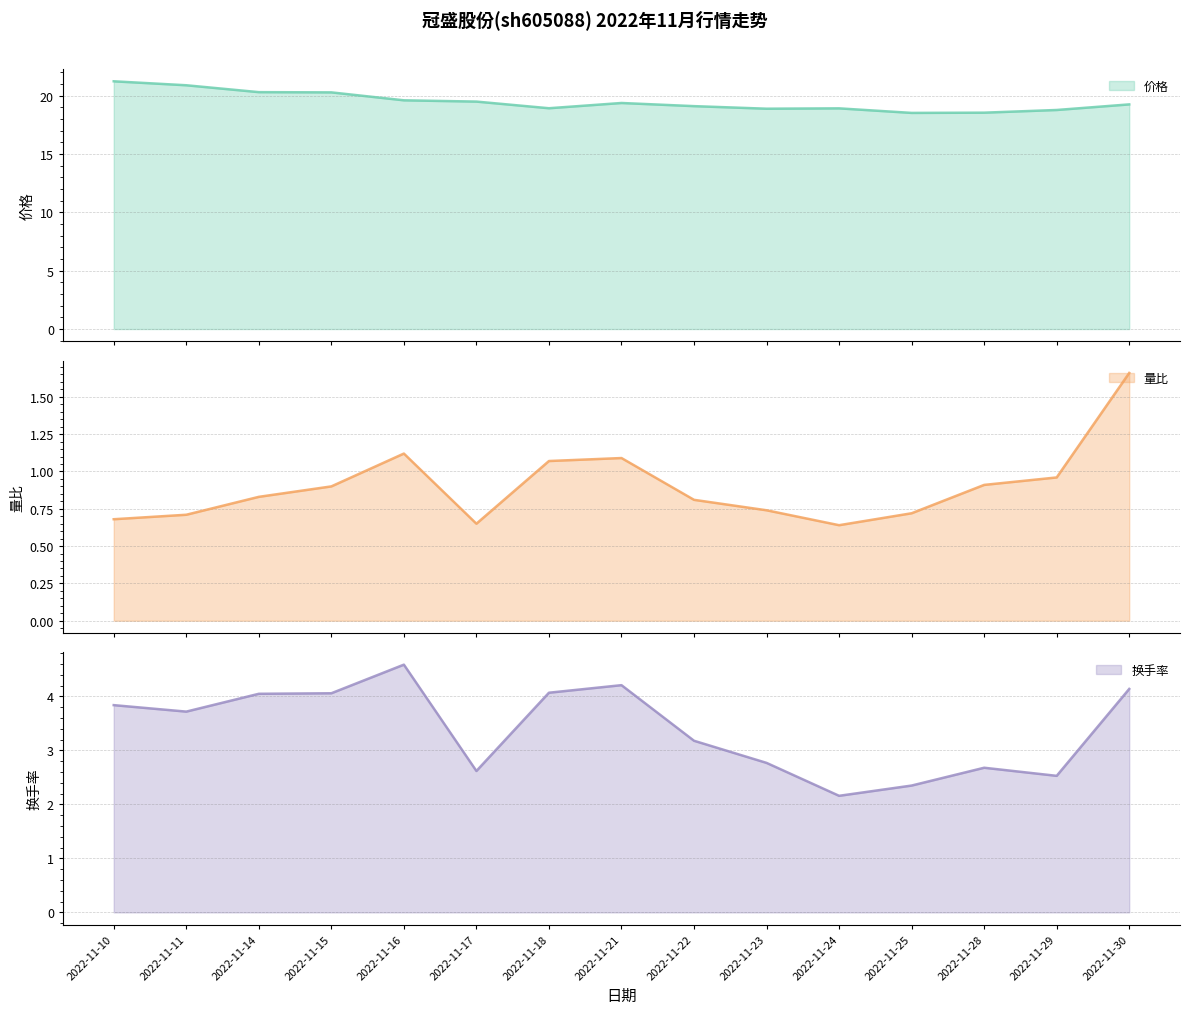

At how many categories does at least one series exceed 0?

15